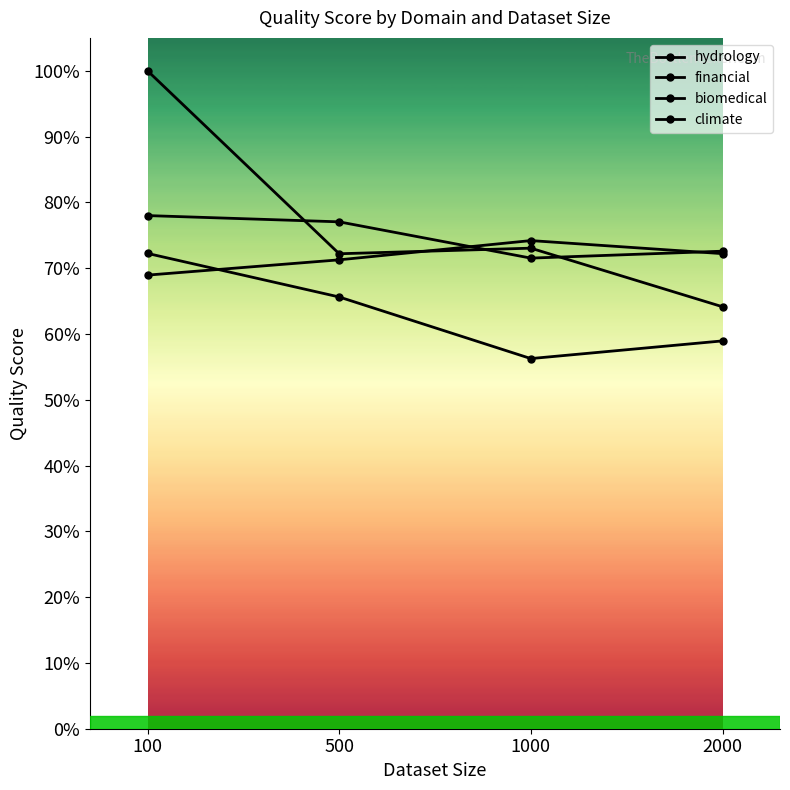

Is this an area chart (filled region under the line)?

No